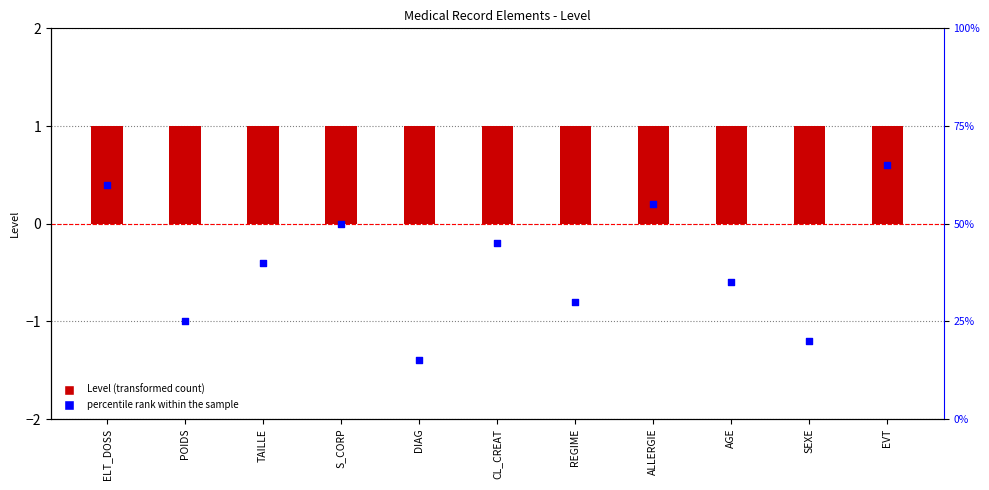

Which series reaches the minimum Y coordinate?

percentile rank within the sample